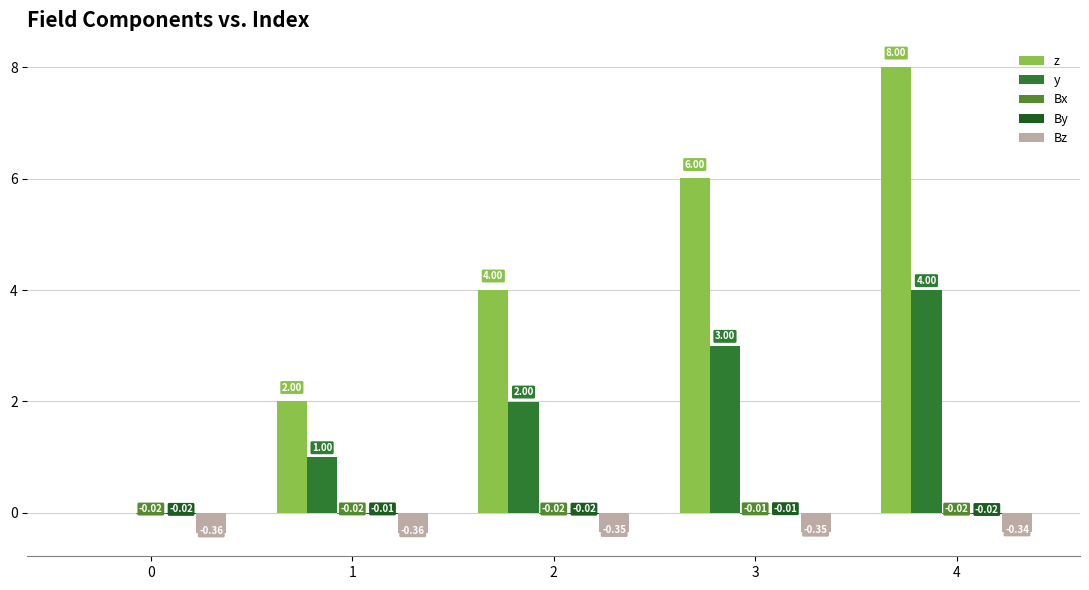

What is the sum of all Bz values?

-1.8